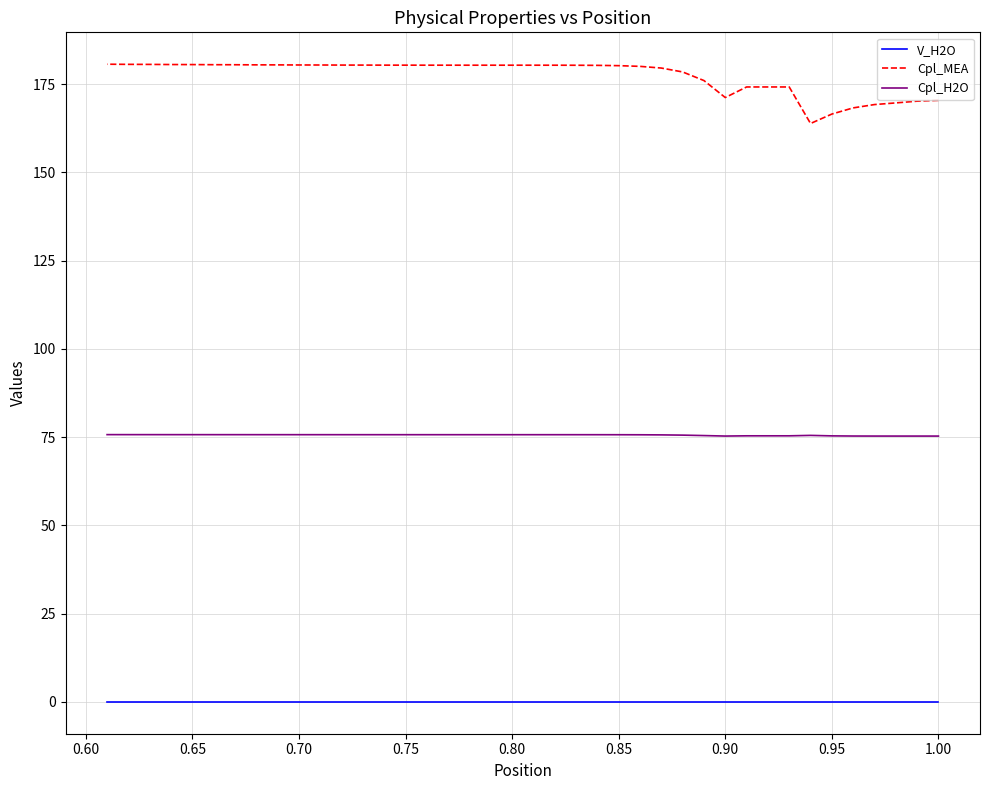

True or false: Cpl_H2O and Cpl_MEA cross at least once.

False